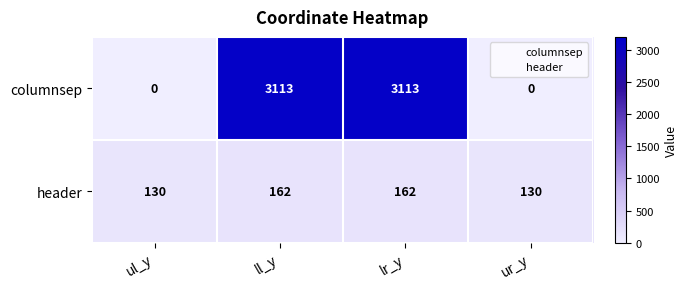

Count the columnsep values in the range 0 to 3113.

4